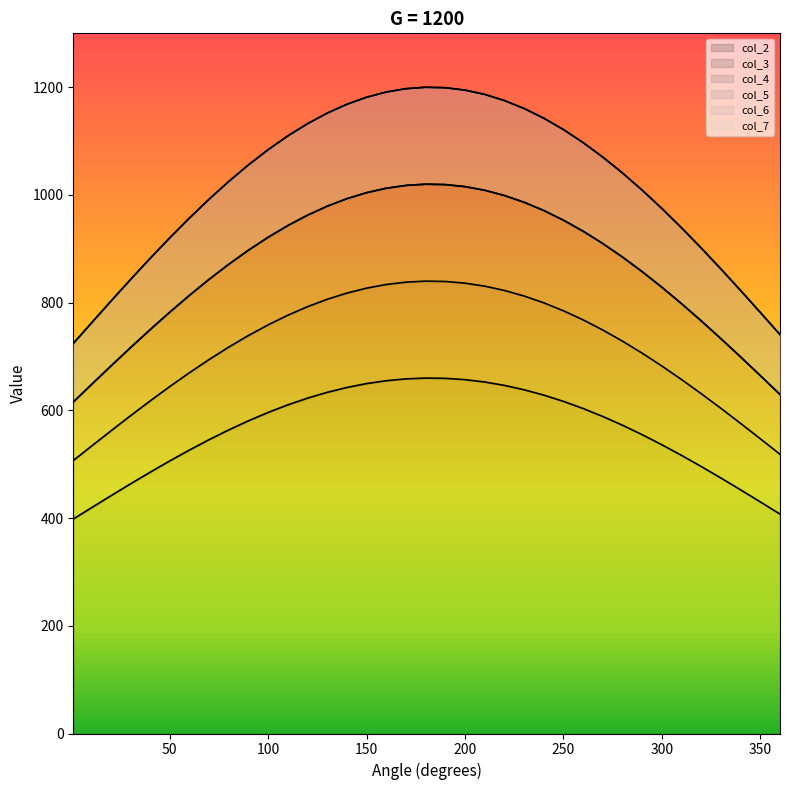

What is the smallest value displayed?

398.3